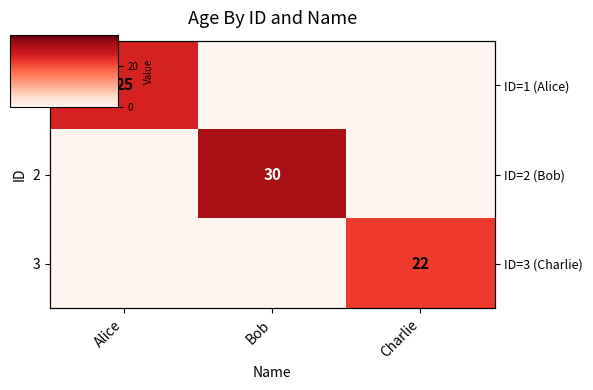

At how many categories does at least one series exceed 20?

3